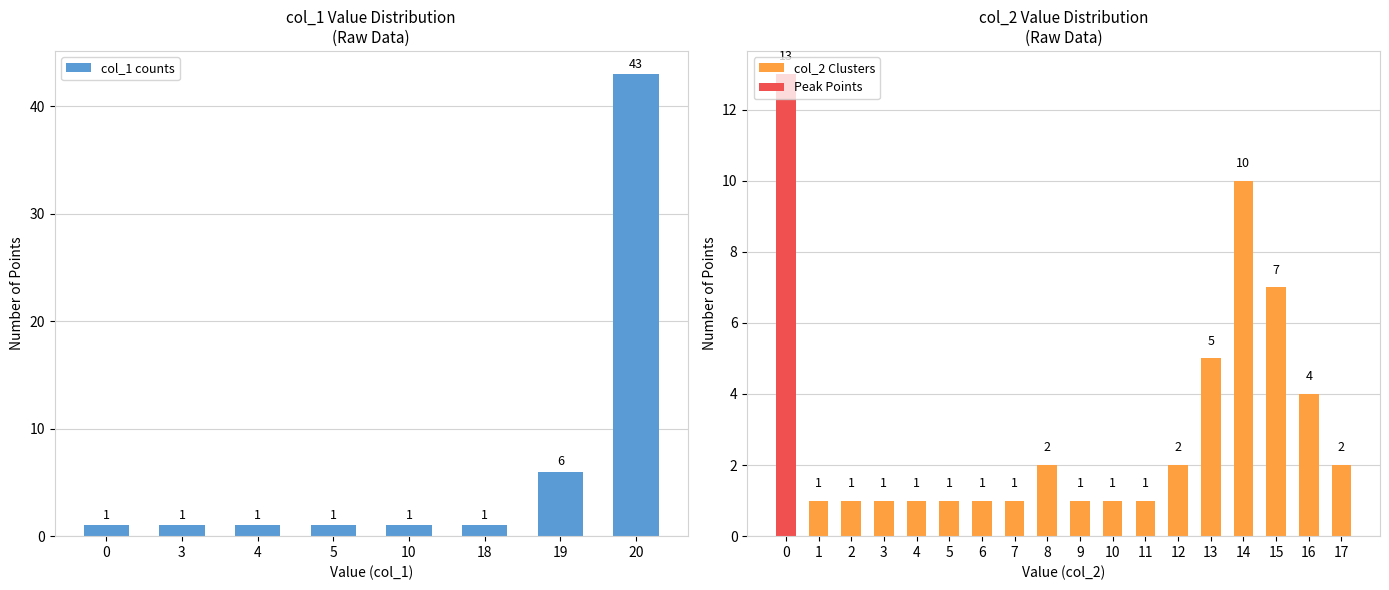

Is it true that the value at 4 is 1?

True